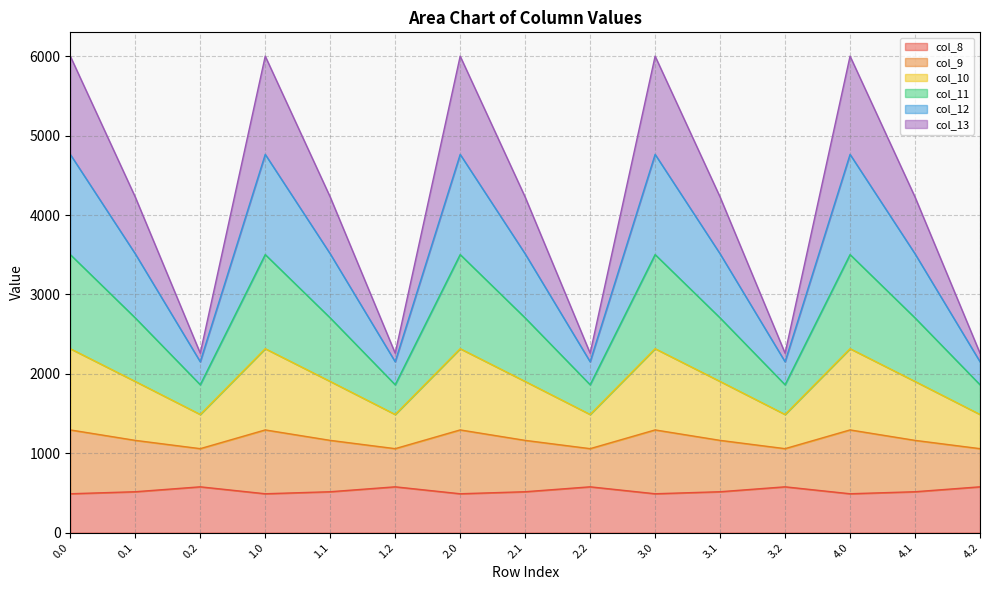

True or false: col_9 has a value of 5296.8 at 3.0.

False